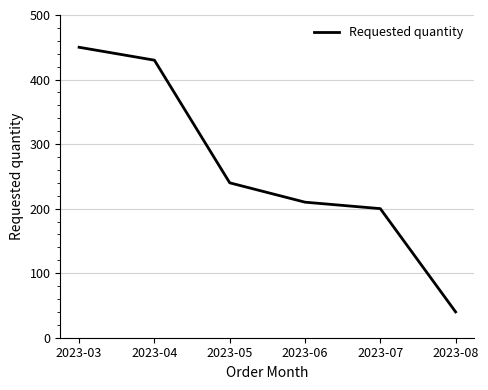

Reading left to right, list all the values displayed in this chart.

450	430	240	210	200	40